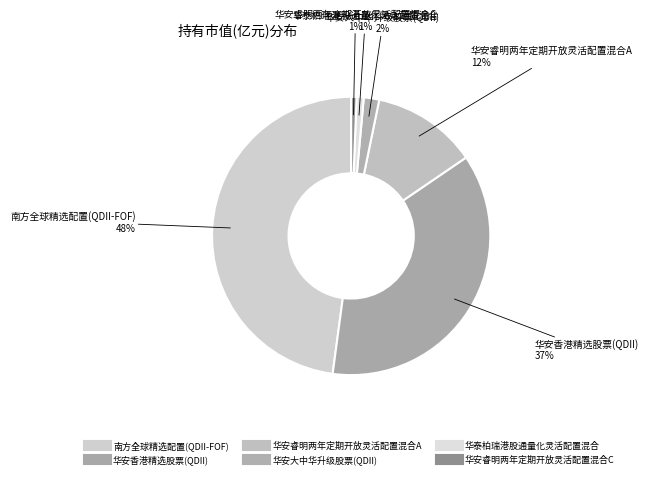

The 华泰柏瑞港股通量化灵活配置混合 slice represents 7% of the pie. True or false?

False